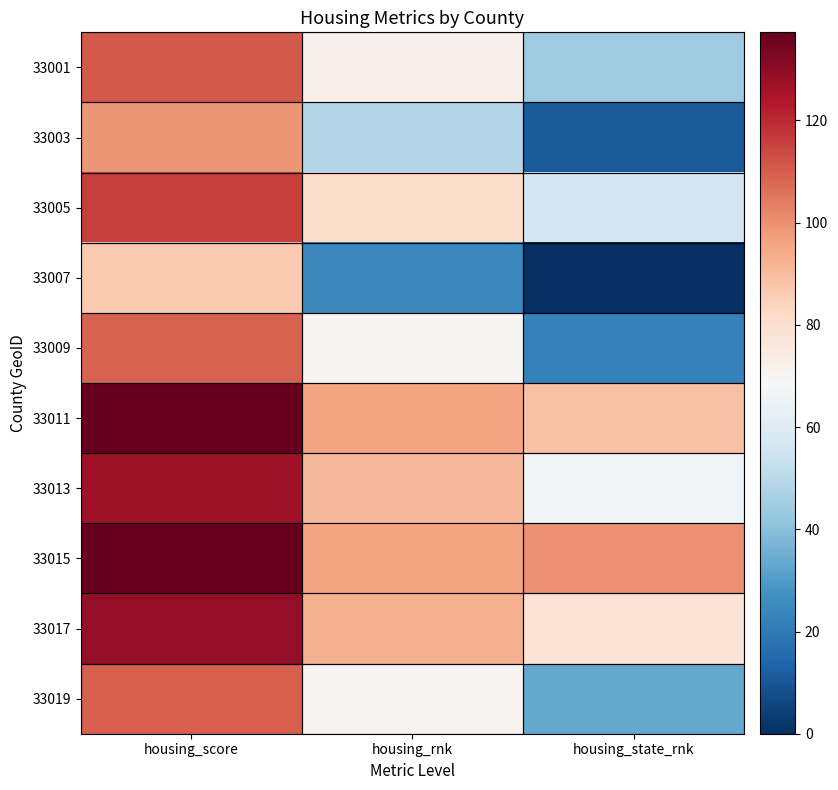

Which series has the largest total across all categories?

33015